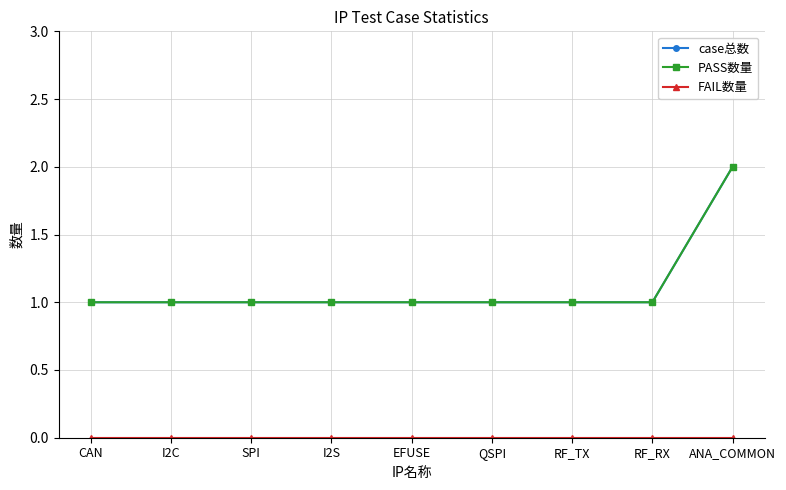

Is this an area chart (filled region under the line)?

No